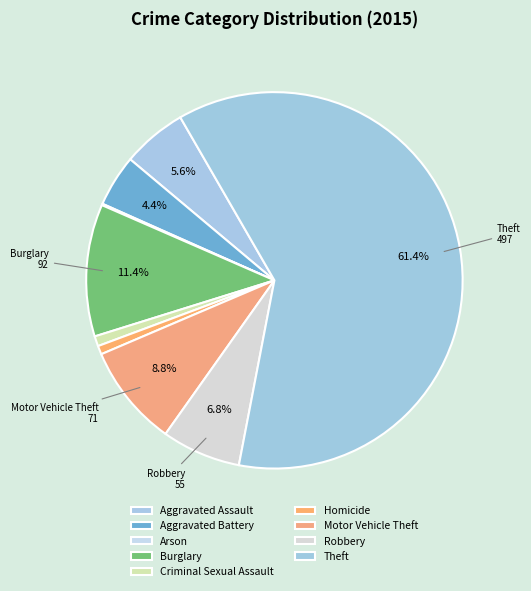

To the nearest percent, what is the average slice percentage?

11%